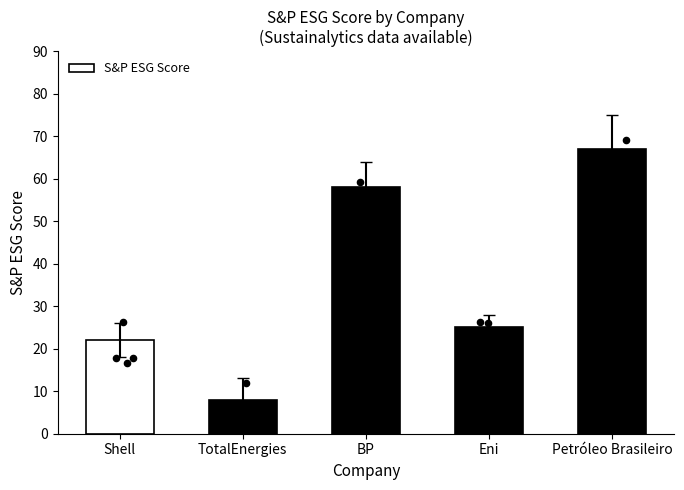

Which has a higher value, Petróleo Brasileiro or BP?

Petróleo Brasileiro